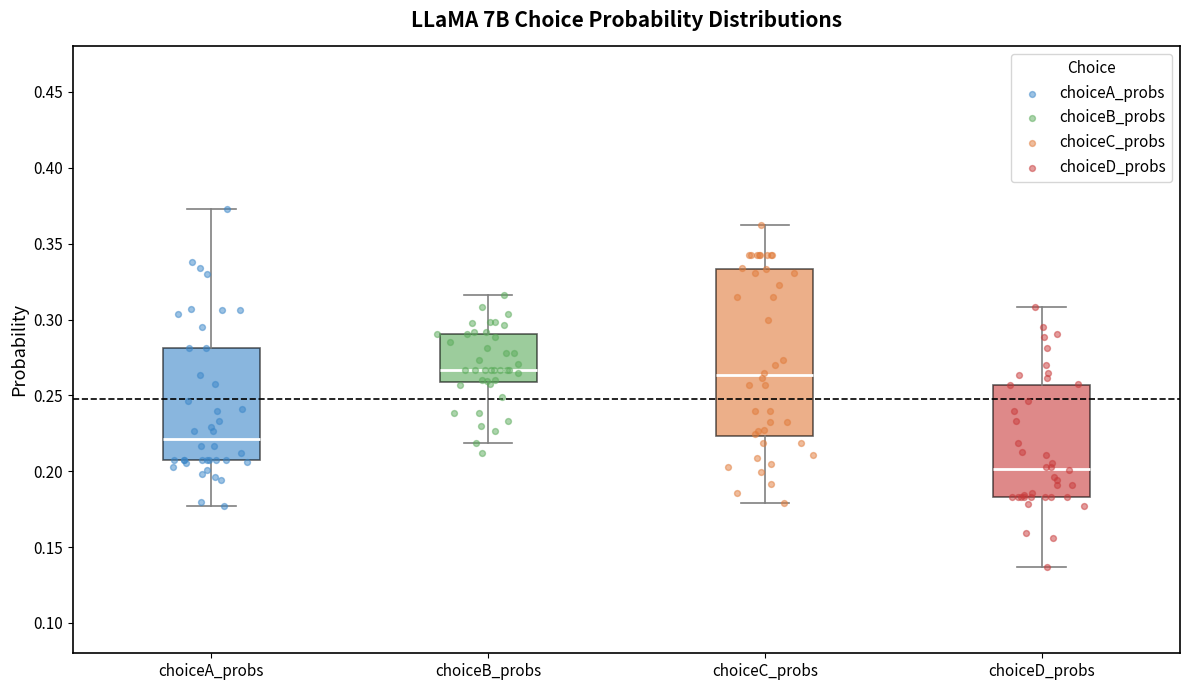

Comparing the boxes themselves (not the whiskers), which one is the tallest?

choiceC_probs